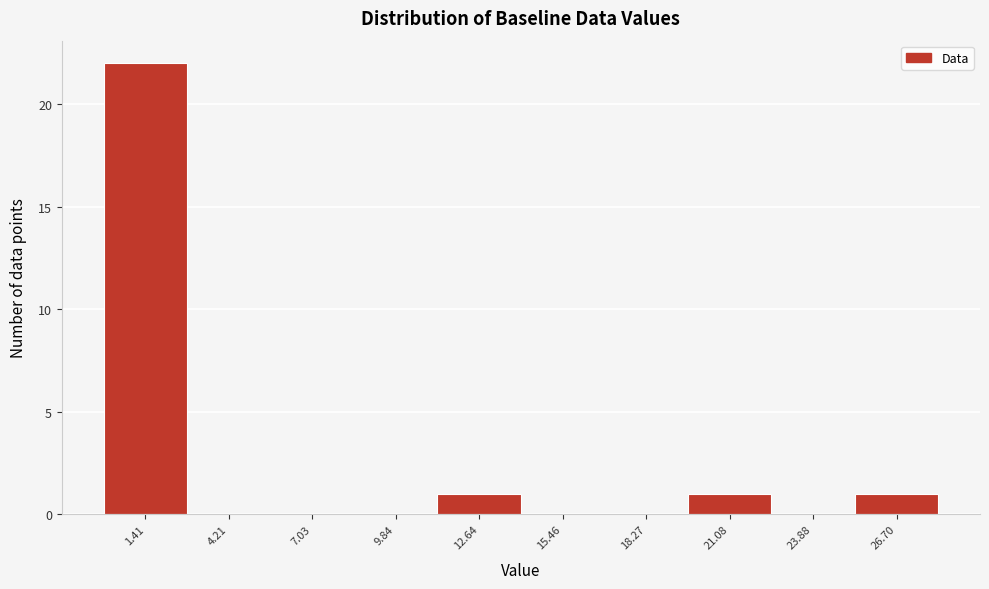

What is the height of the bar covering 25.5 to 28.0 on the x-axis? Neither the bar edges nor the heights are printed on the chart, so give them approximately, as read against the axes.

1